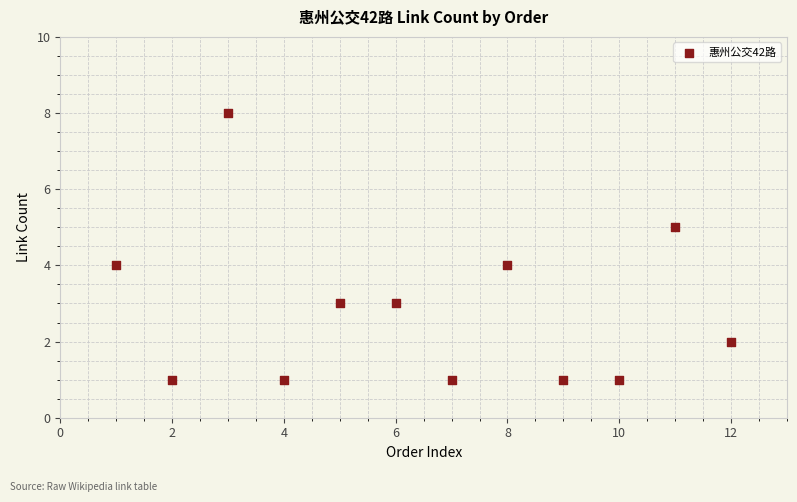

What is the range of Y values (max minus min)?

7